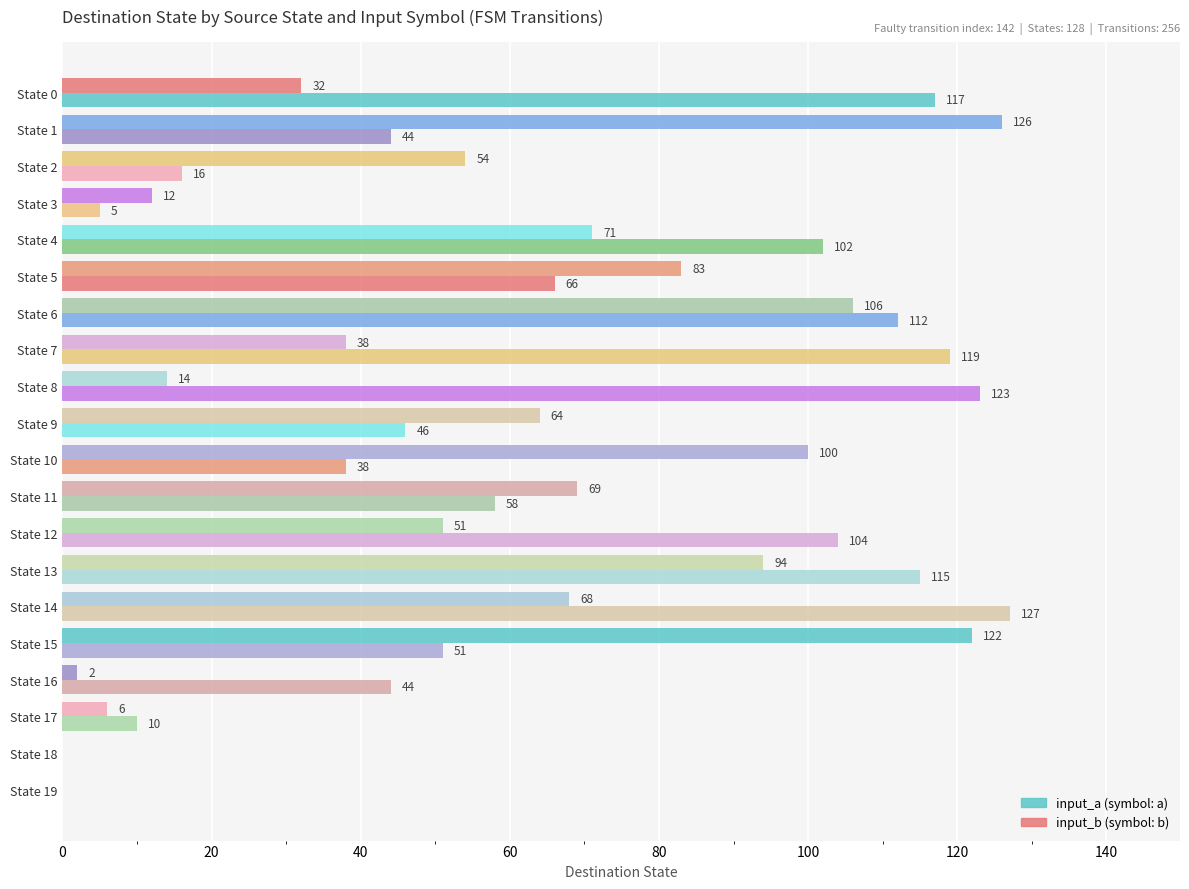

The input_b series shows 69 at State 11. True or false?

True